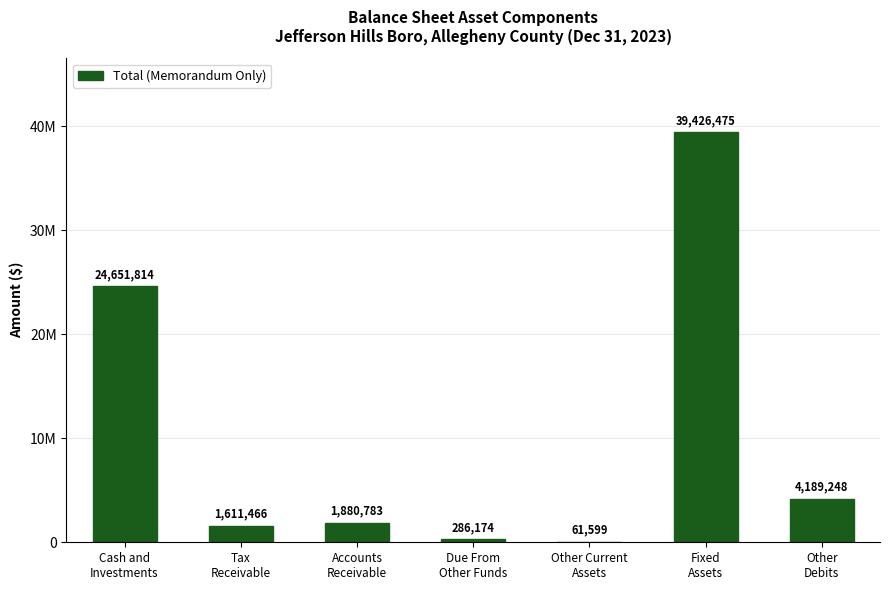

True or false: the data shows 119645 at Due From
Other Funds.

False